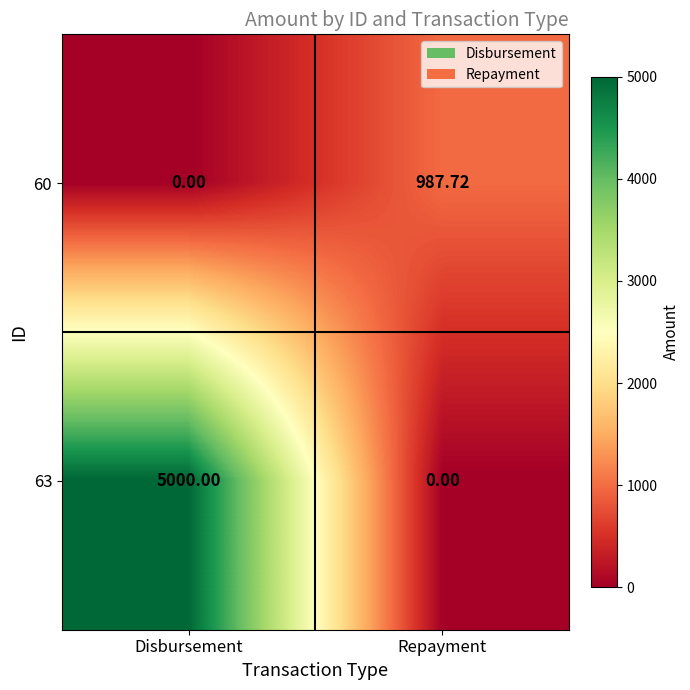

Is the value of 63 at Disbursement greater than the value of 60 at Disbursement?

Yes